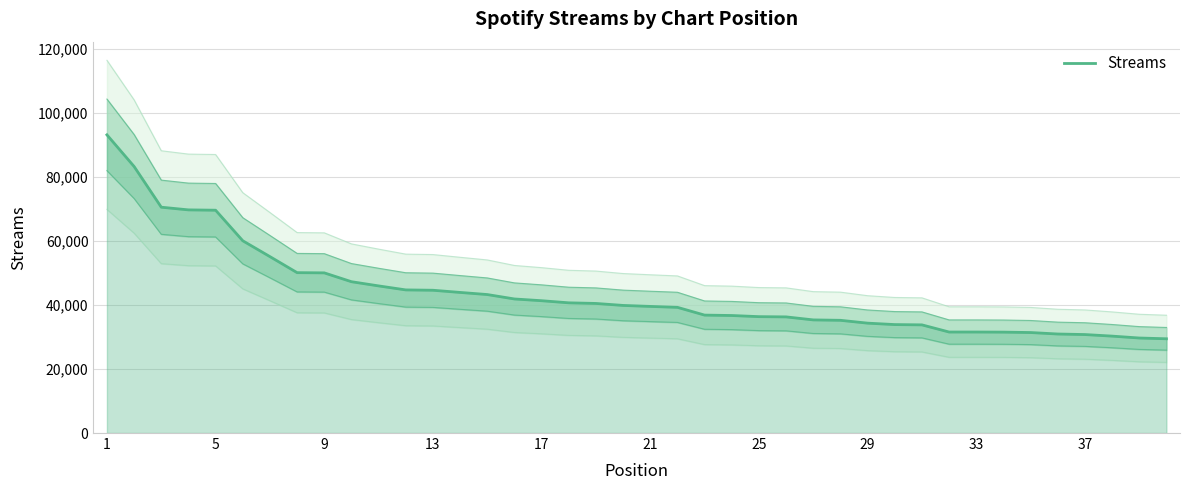

At which label does the data first exceed 39849?

1